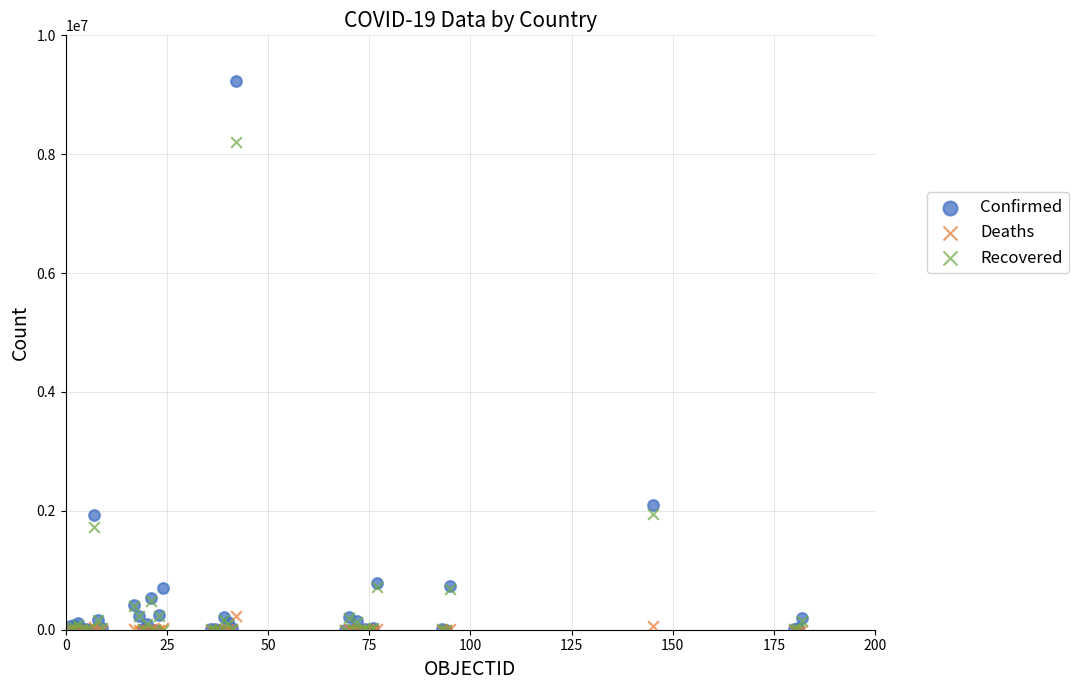

Across all series, what Y value is closest to 4614661?

2104506